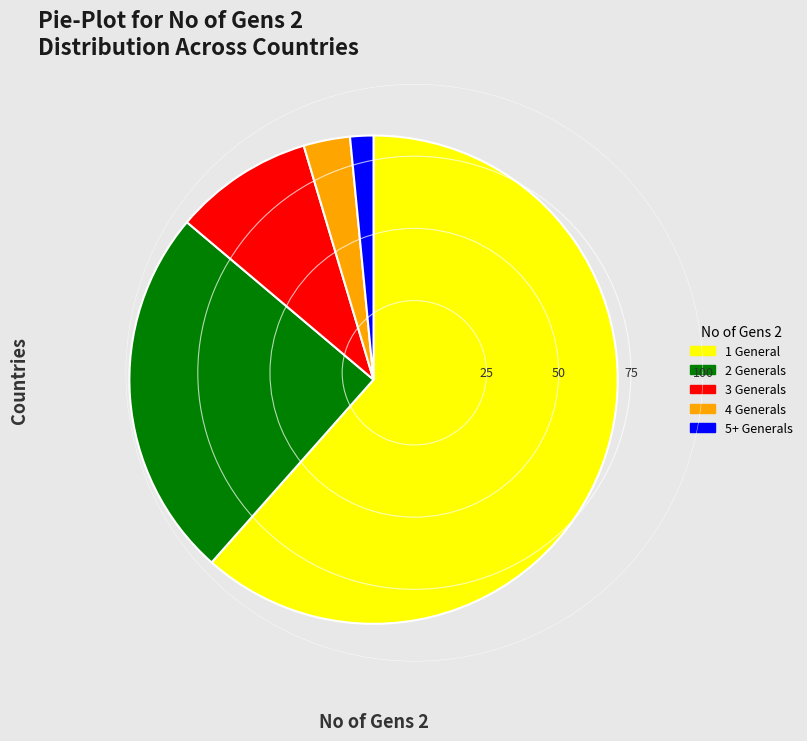

Is there a majority slice in this chart?

Yes